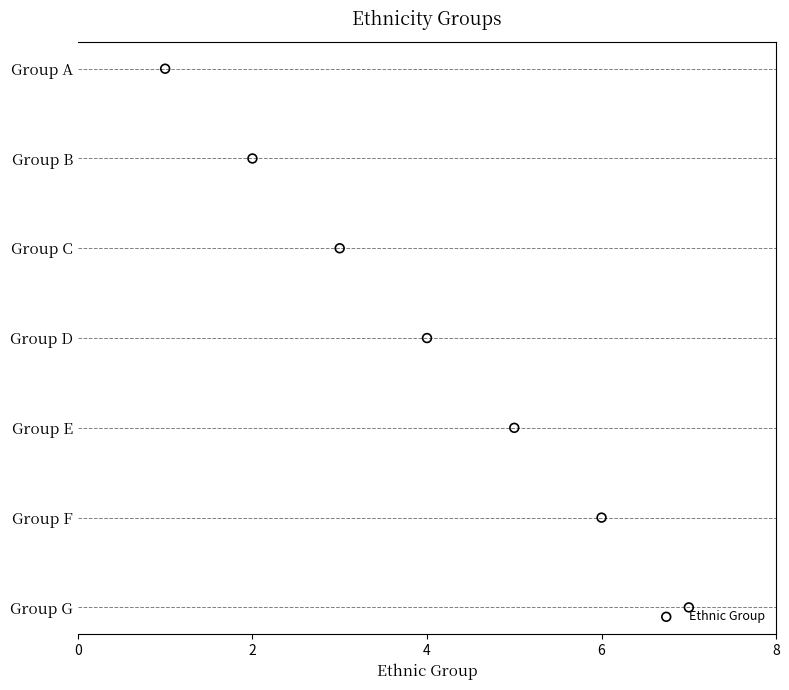

Which has a higher value, 0 or 2?

2